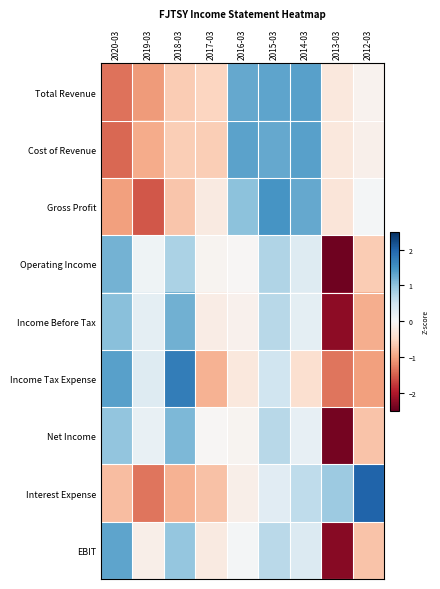

What is the spread (max minus min) of values at 2020-03?

2.8